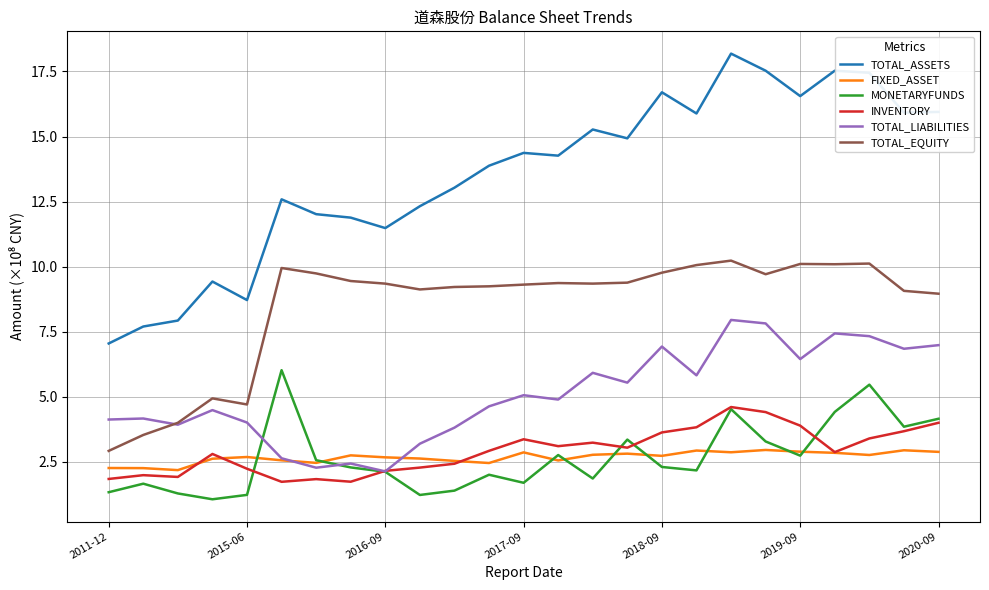

True or false: FIXED_ASSET and TOTAL_EQUITY intersect in this chart.

False